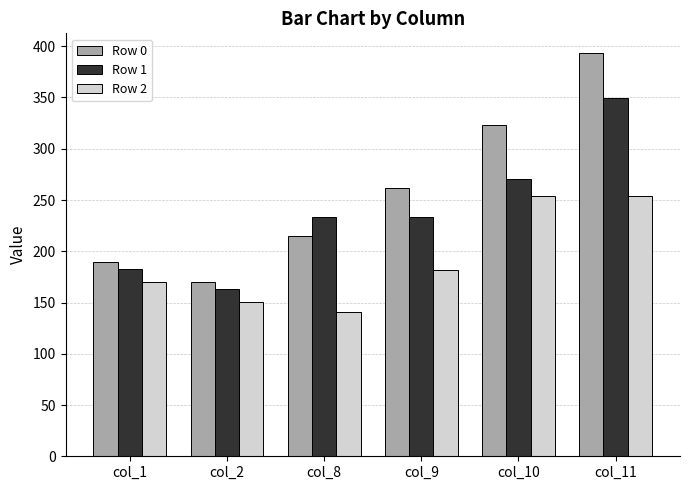

What is the difference between the second highest and minimum values in the Row 0 series?

153.7